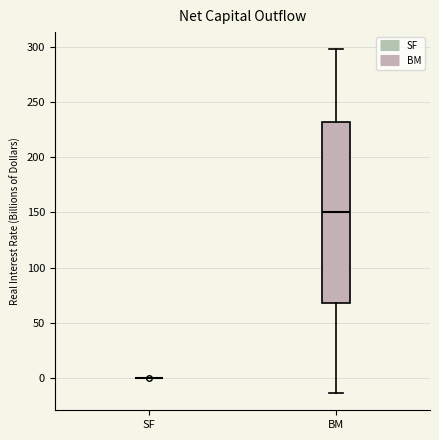

Comparing the boxes themselves (not the whiskers), which one is the tallest?

BM